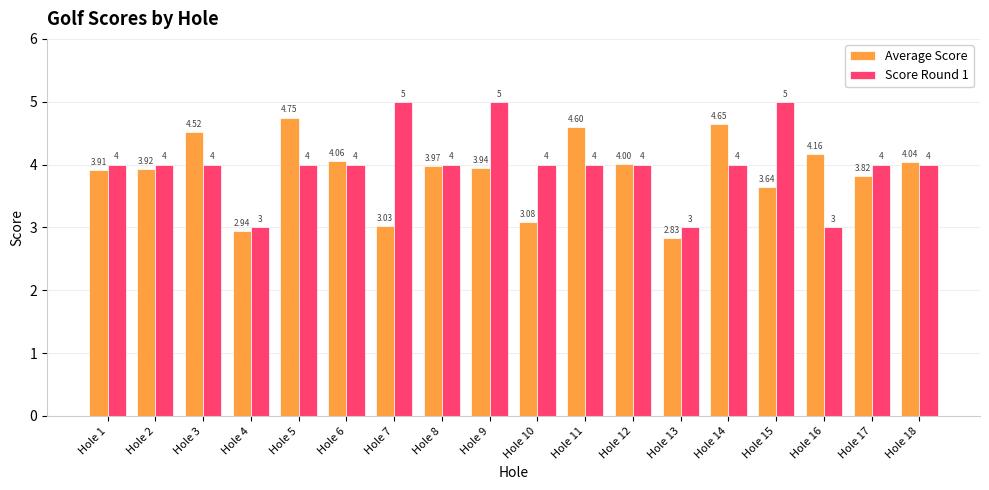

What is the value of the Score Round 1 bar at the 15th from the left?

5.0